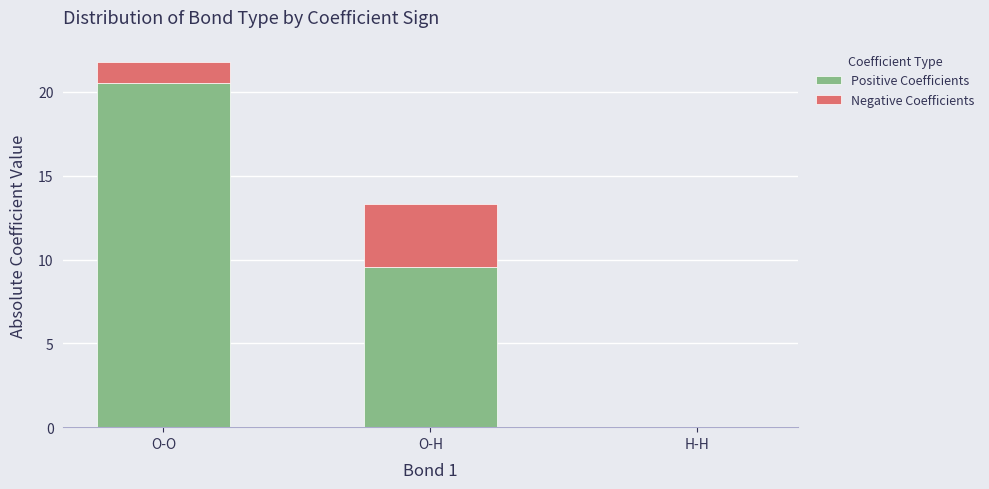

What is the sum of the Positive Coefficients values at O-O and O-H?

30.1